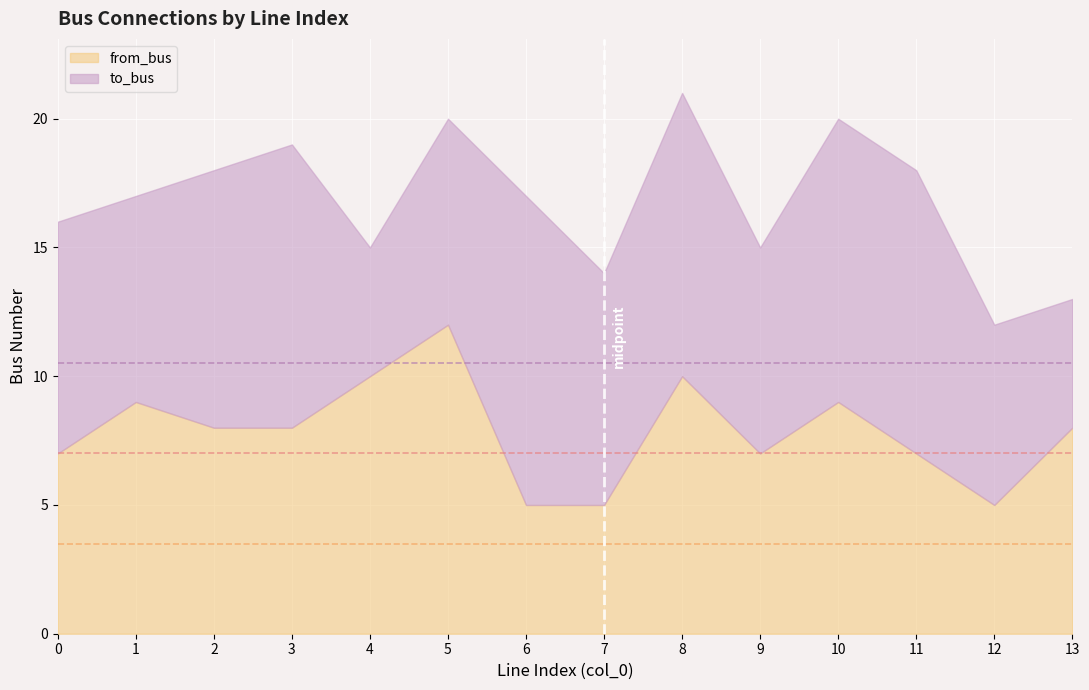

Reading left to right, extract all data points from this chart.

to_bus: 9	8	10	11	5	8	12	9	11	8	11	11	7	5
from_bus: 7	9	8	8	10	12	5	5	10	7	9	7	5	8